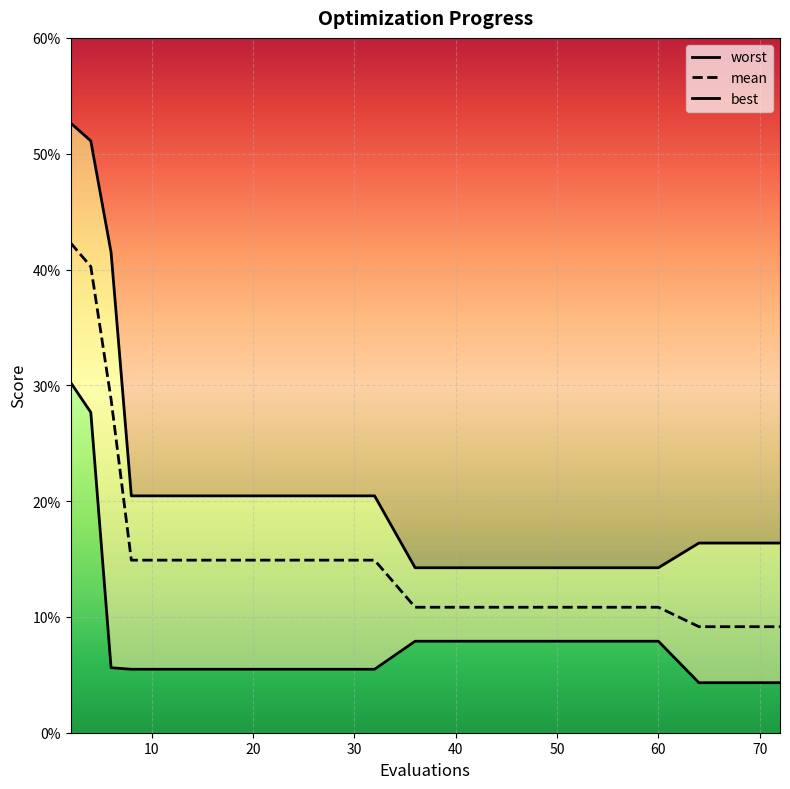

What are all the series names shown in the legend?

mean, best, worst